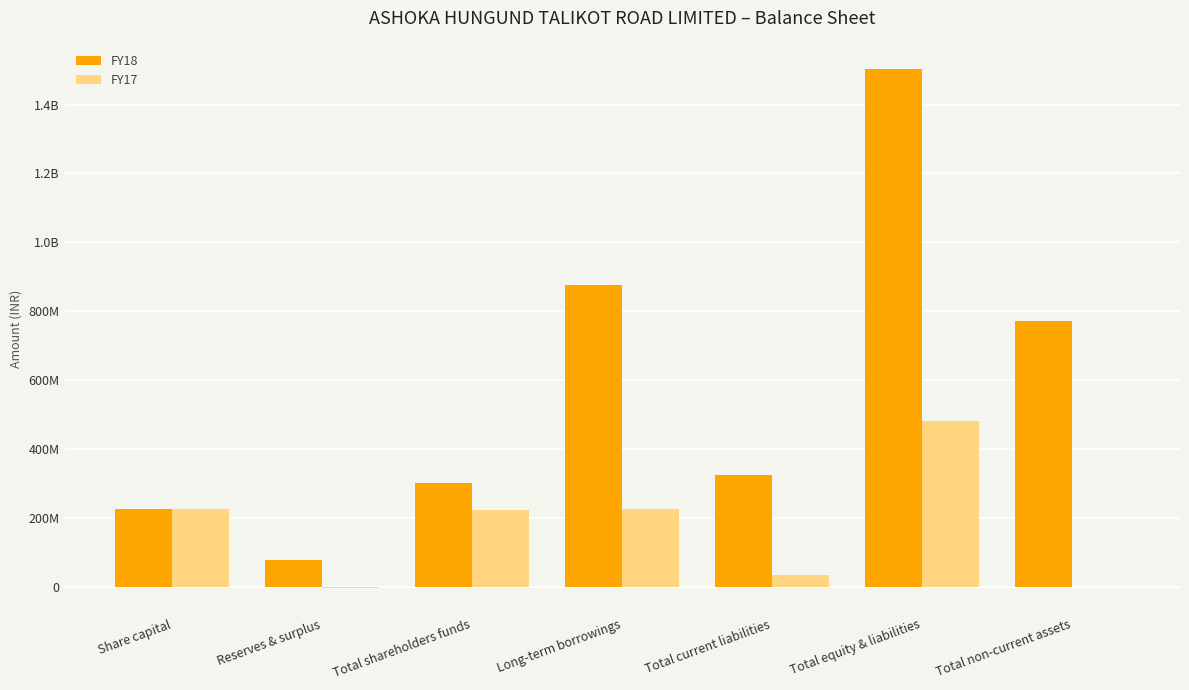

At which label does FY18 reach its peak?

Total equity & liabilities